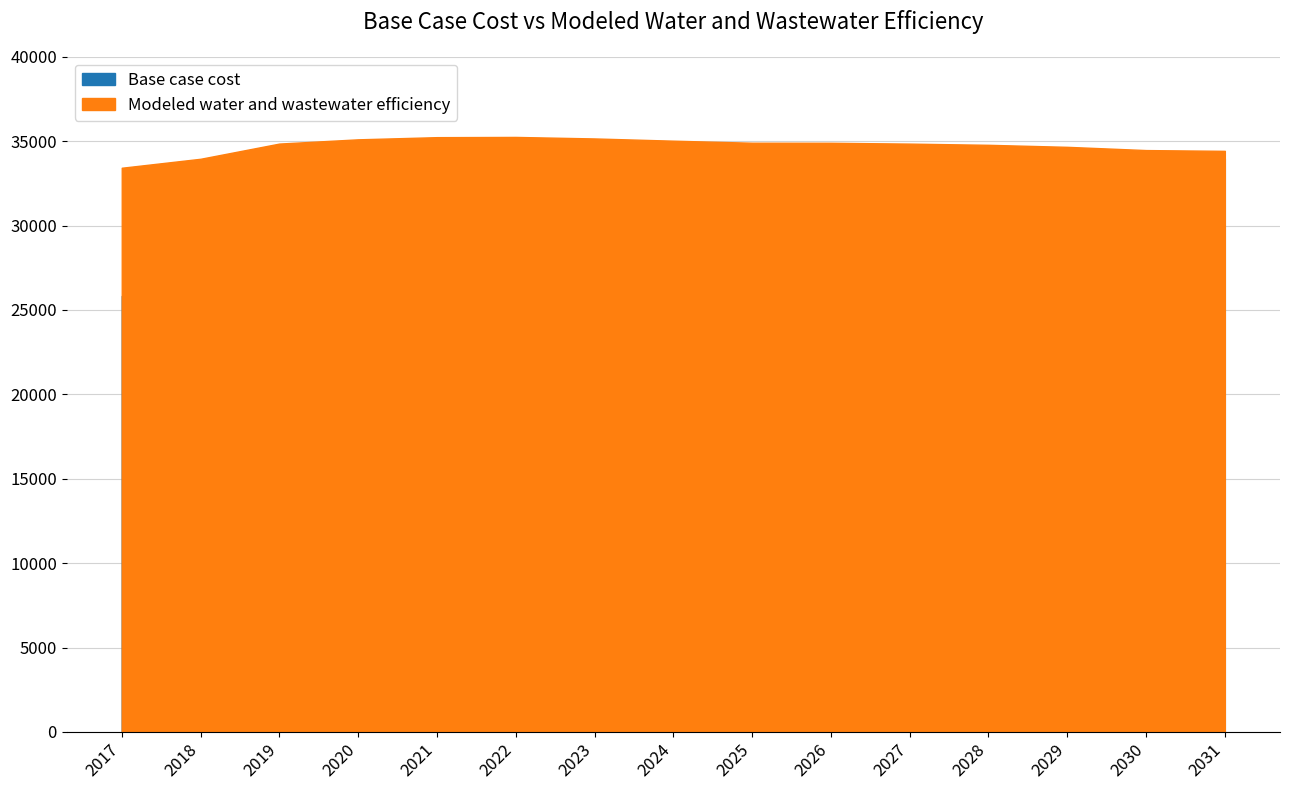

At which label is Modeled water and wastewater efficiency closest to 34338?

2031